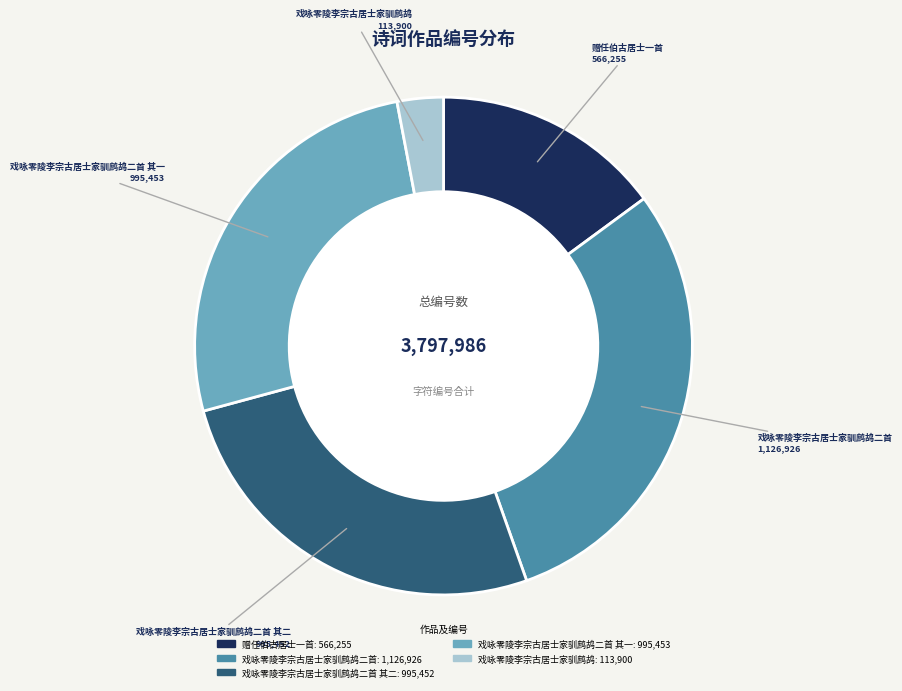

Is there any slice that represents more than half of the pie?

No